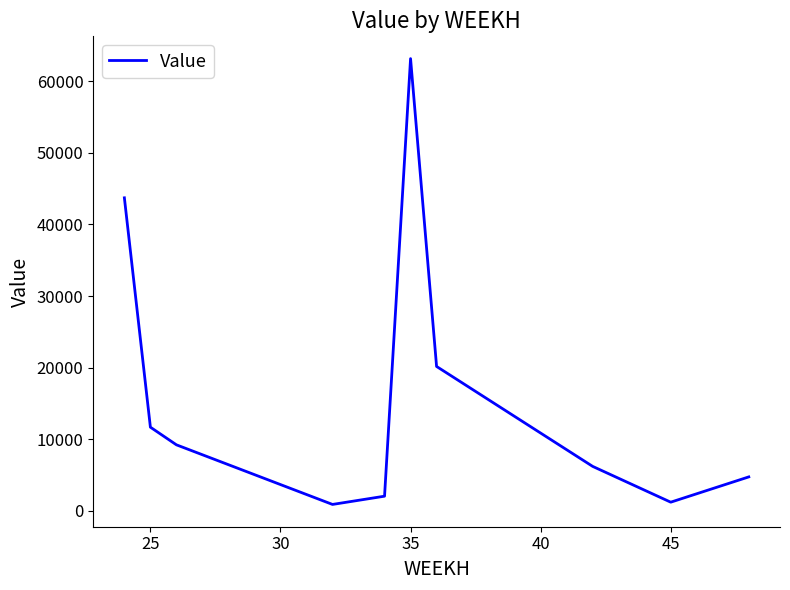

How many values exceed 4712?

7